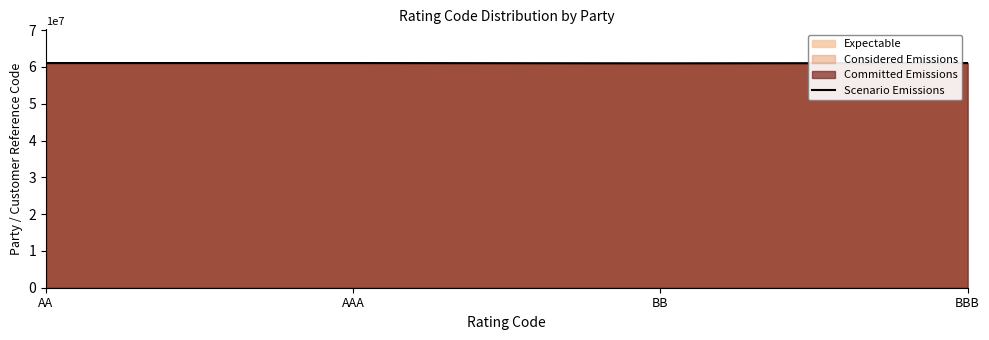

Reading right to left, list all the values displayed in this chart.

BBB=61076022	BB=61002571	AAA=61076041	AA=61076260